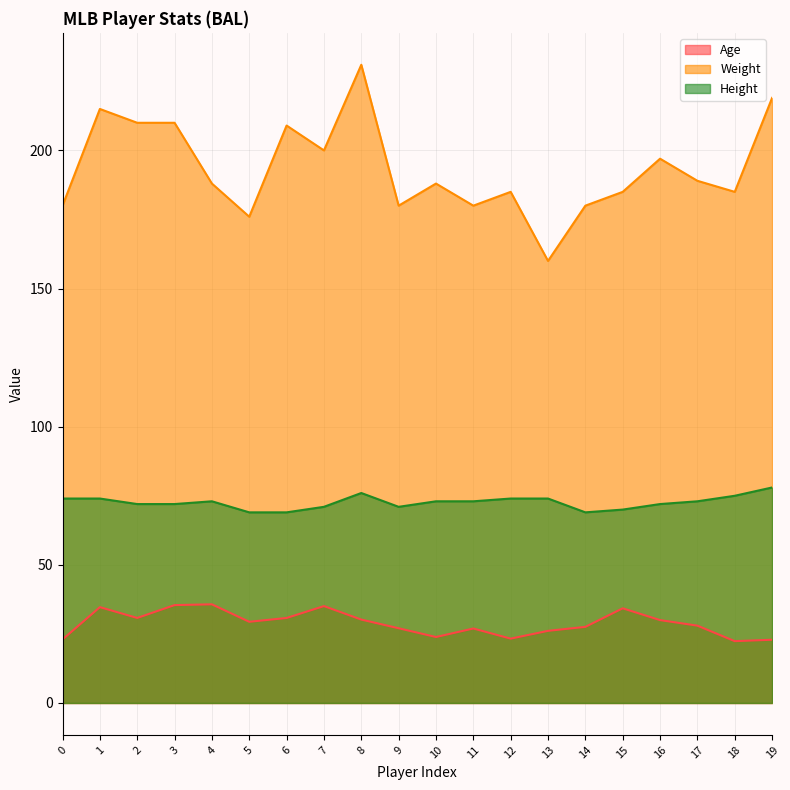

Which has a higher value, 5 or 19?

5